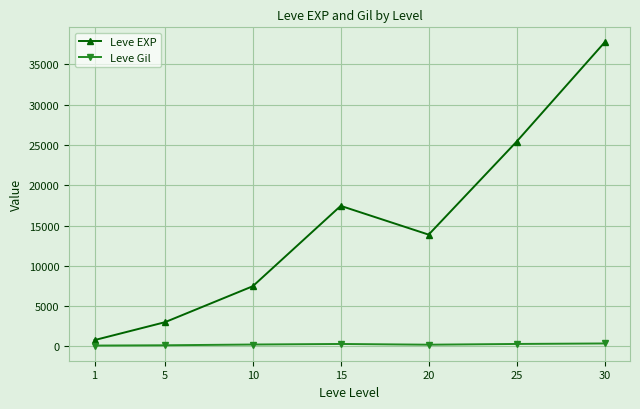

Between 1 and 25, which series saw the biggest shift?

Leve EXP